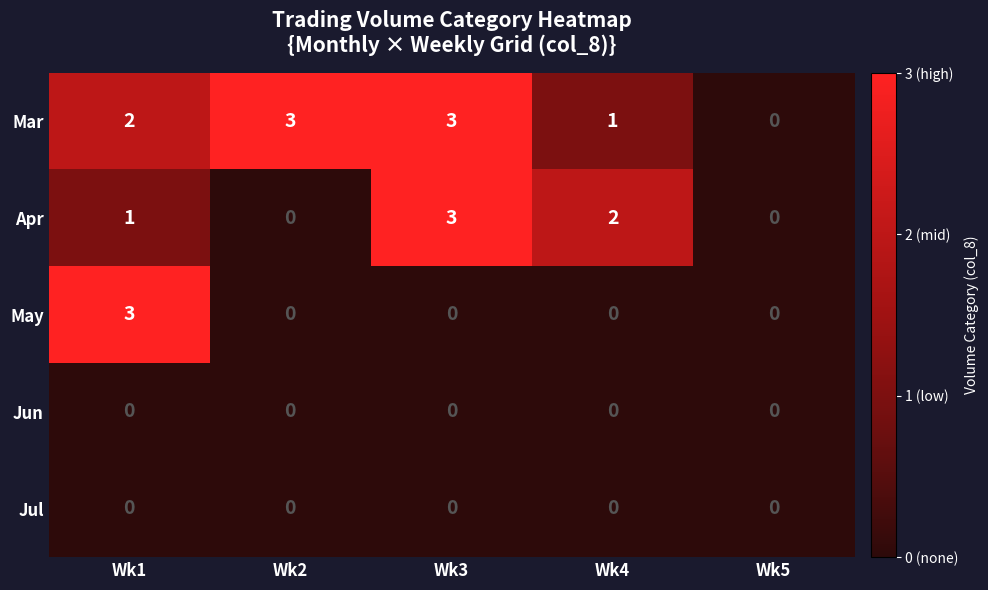

Which series has the largest total across all categories?

Mar